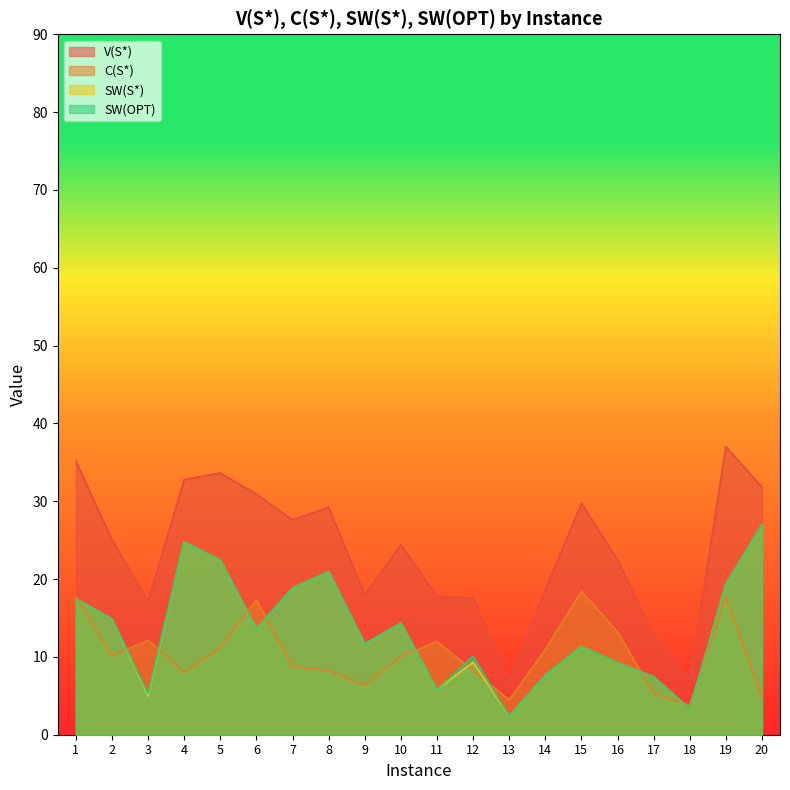

What is the value of the SW(OPT) point at the 15th from the left?

11.3